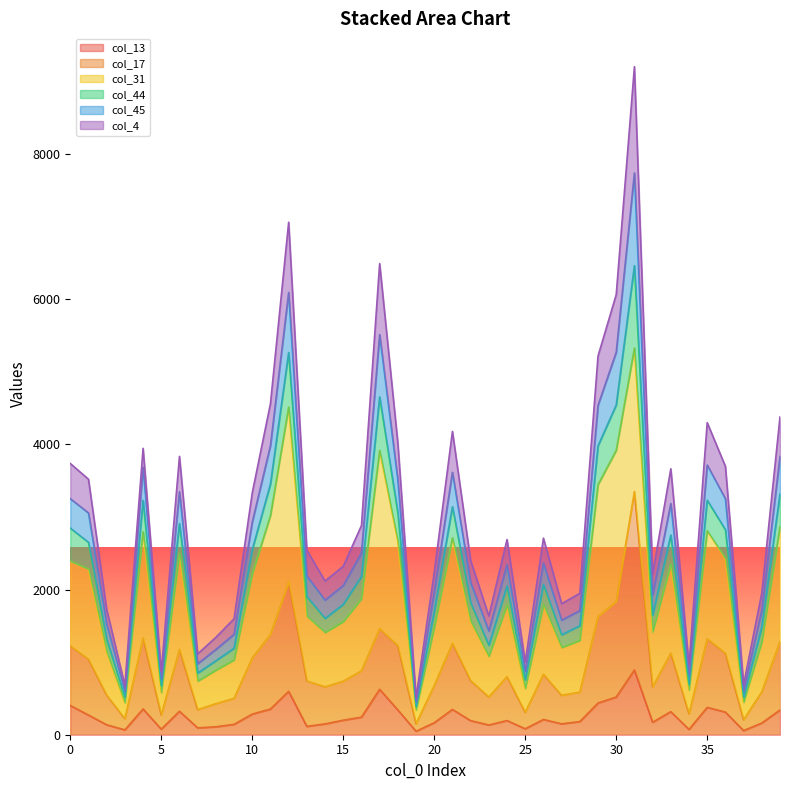

Where is col_13 nearest to the value 470?

29